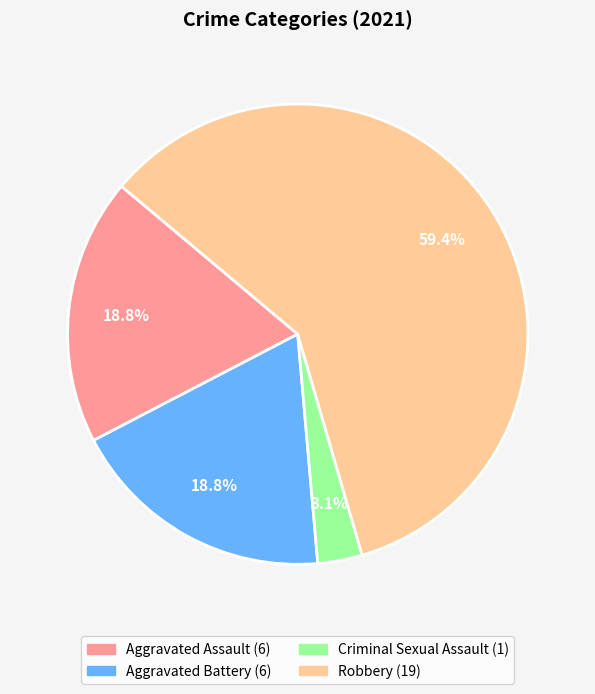

What is the ratio of the value at Criminal Sexual Assault to the value at Aggravated Assault?

0.2